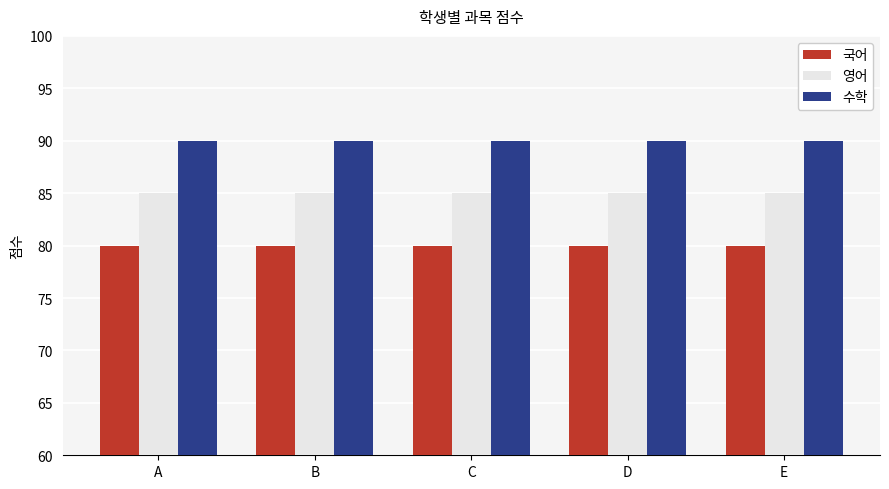

What is the total value across all series at E?

255